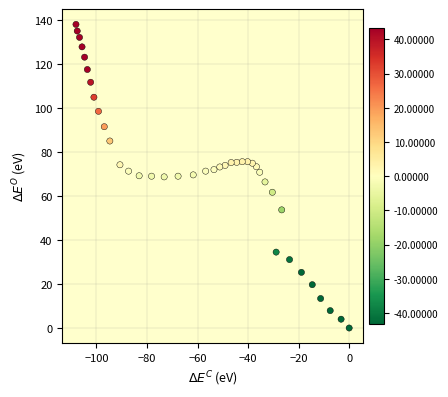

What is the range of X values (max minus min)?

108.1